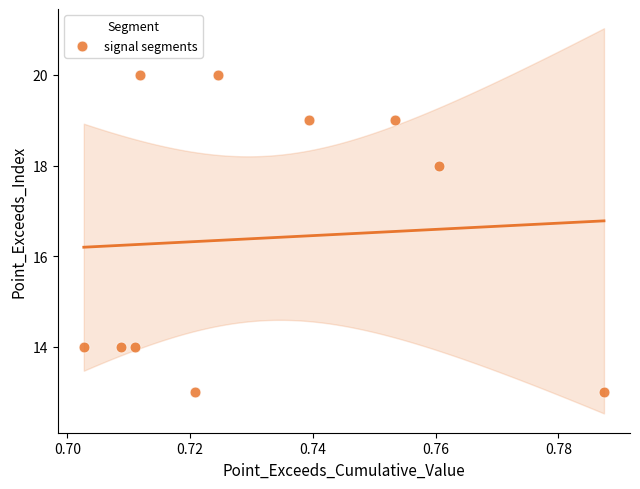

What is the average Y value?

16